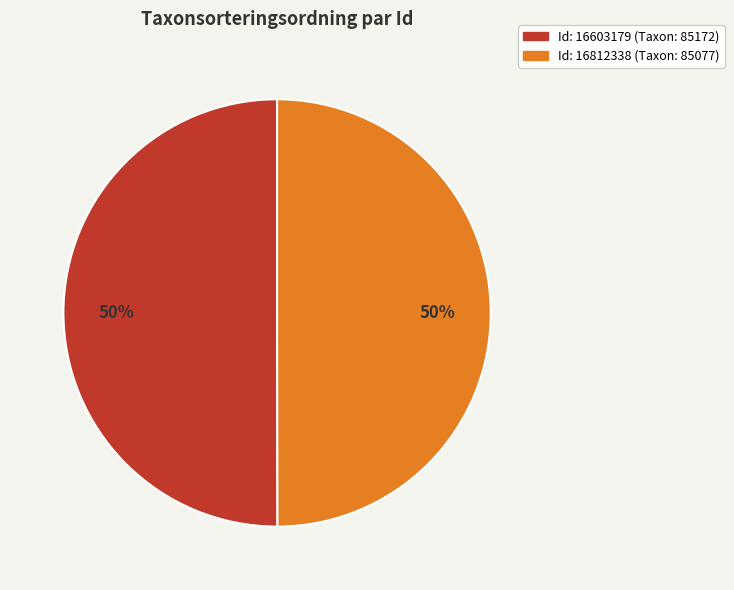

How many segments does this pie chart have?

2